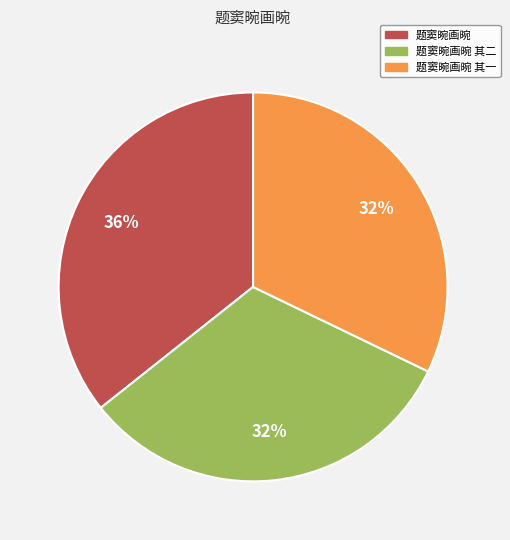

What is the largest slice in the pie chart?

题窦晼画晼